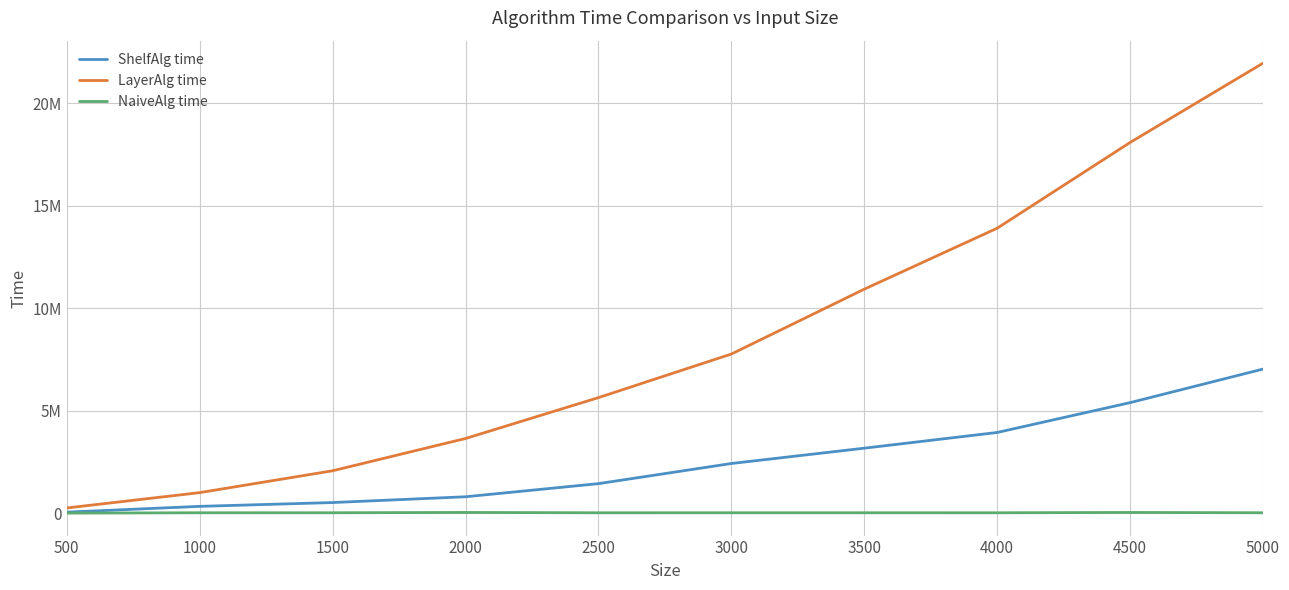

How many interior local peaks does the NaiveAlg time series have?

2